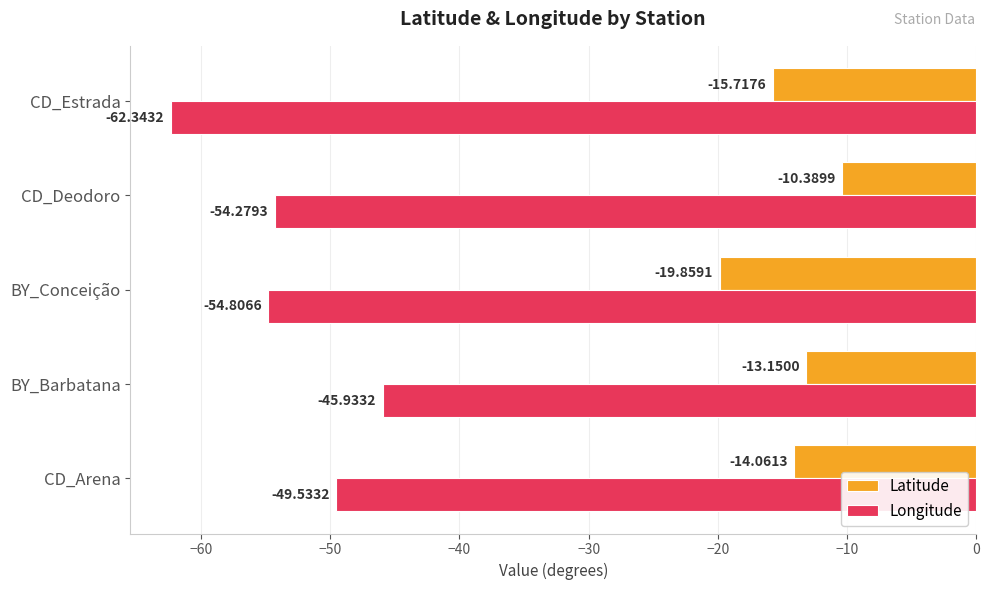

Which series has the largest total across all categories?

Latitude